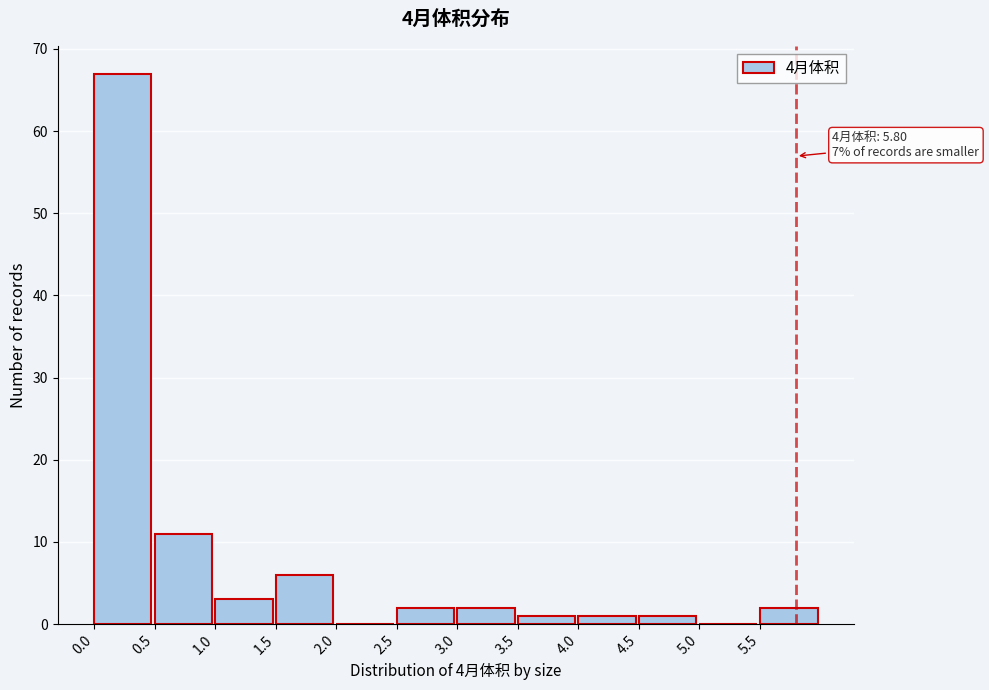

Which range on the x-axis has the tallest bar?

0.0 to 0.5